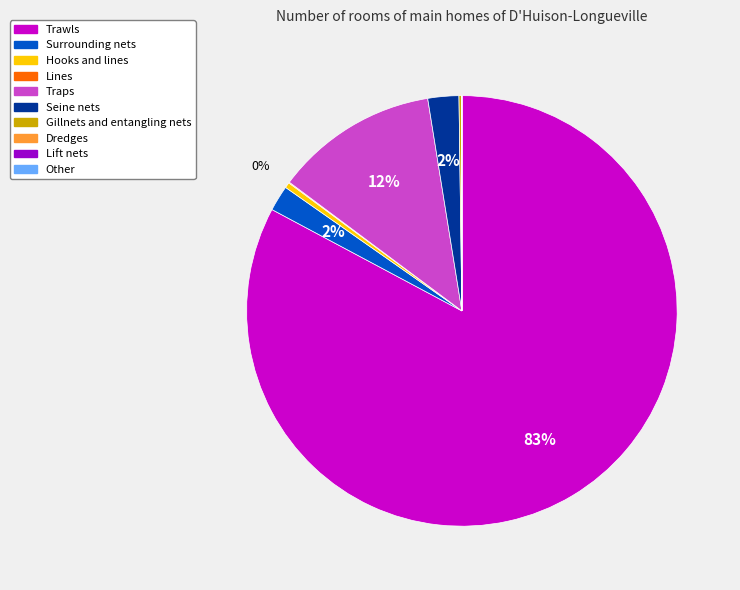

Does any single category account for the majority?

Yes